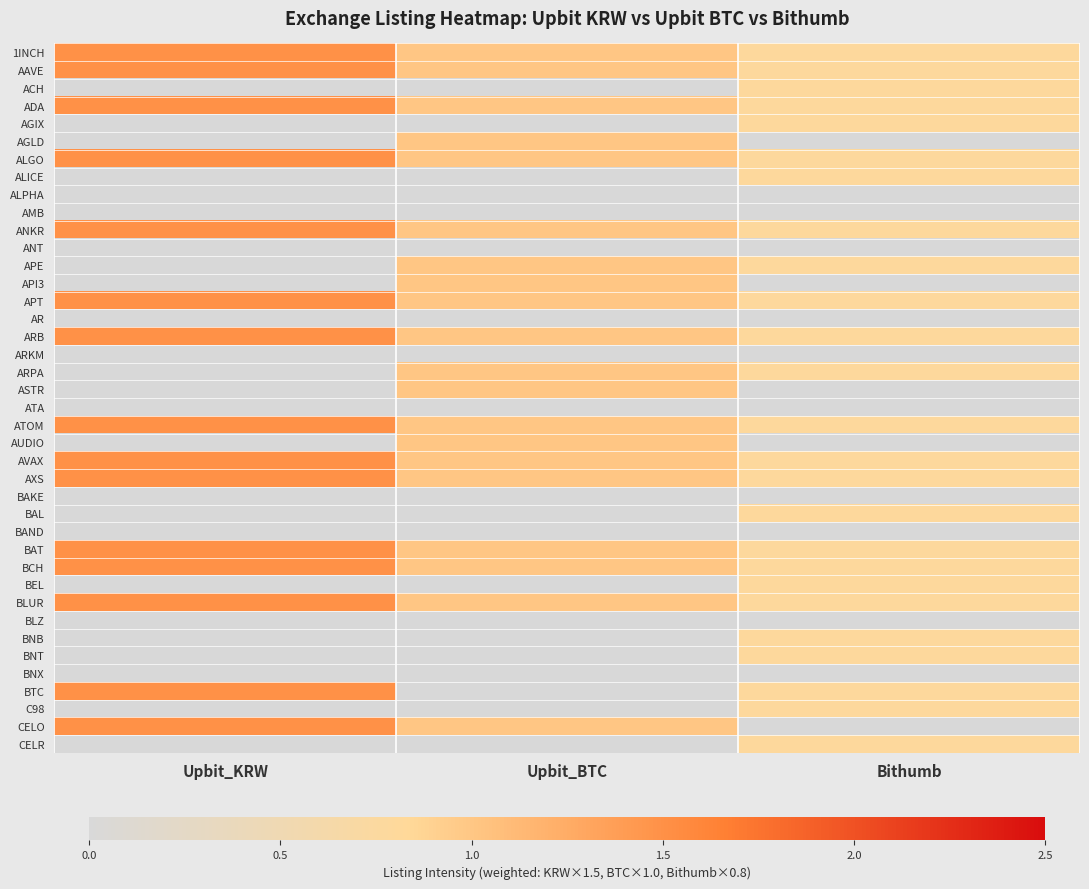

Which series has the largest total across all categories?

1INCH